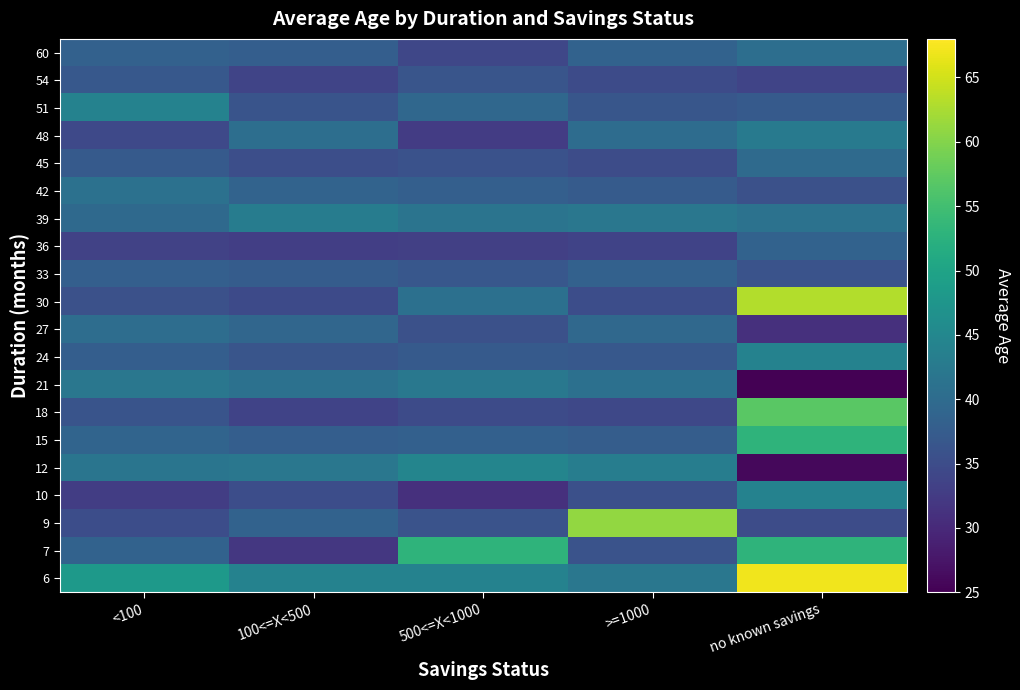

Reading right to left, extract all data points from this chart.

6: no known savings=67.0	>=1000=42.0	500<=X<1000=44.0	100<=X<500=44.0	<100=48.2
7: no known savings=53.0	>=1000=36.0	500<=X<1000=53.0	100<=X<500=32.0	<100=38.5
9: no known savings=35.0	>=1000=61.0	500<=X<1000=36.0	100<=X<500=38.5	<100=35.1
10: no known savings=44.0	>=1000=35.5	500<=X<1000=31.0	100<=X<500=35.2	<100=32.8
12: no known savings=26.0	>=1000=43.2	500<=X<1000=44.5	100<=X<500=42.1	<100=41.7
15: no known savings=53.0	>=1000=37.6	500<=X<1000=38.2	100<=X<500=37.8	<100=38.9
18: no known savings=57.0	>=1000=34.3	500<=X<1000=34.9	100<=X<500=33.6	<100=36.2
21: no known savings=25.0	>=1000=40.9	500<=X<1000=42.3	100<=X<500=41.0	<100=42.1
24: no known savings=44.0	>=1000=36.8	500<=X<1000=37.1	100<=X<500=36.4	<100=37.8
27: no known savings=31.0	>=1000=39.5	500<=X<1000=35.6	100<=X<500=39.2	<100=40.3
30: no known savings=63.0	>=1000=35.1	500<=X<1000=40.8	100<=X<500=34.7	<100=35.6
33: no known savings=36.0	>=1000=38.4	500<=X<1000=36.7	100<=X<500=37.5	<100=38.1
36: no known savings=38.5	>=1000=33.7	500<=X<1000=33.2	100<=X<500=32.9	<100=33.4
39: no known savings=41.2	>=1000=42.0	500<=X<1000=41.5	100<=X<500=43.1	<100=39.7
42: no known savings=35.7	>=1000=37.3	500<=X<1000=38.0	100<=X<500=38.7	<100=41.0
45: no known savings=39.8	>=1000=35.0	500<=X<1000=35.8	100<=X<500=35.4	<100=37.2
48: no known savings=42.5	>=1000=40.2	500<=X<1000=32.6	100<=X<500=40.6	<100=34.5
51: no known savings=37.1	>=1000=36.5	500<=X<1000=39.4	100<=X<500=36.1	<100=44.1
54: no known savings=33.9	>=1000=34.8	500<=X<1000=36.3	100<=X<500=33.8	<100=36.8
60: no known savings=40.6	>=1000=38.6	500<=X<1000=34.1	100<=X<500=37.9	<100=38.3